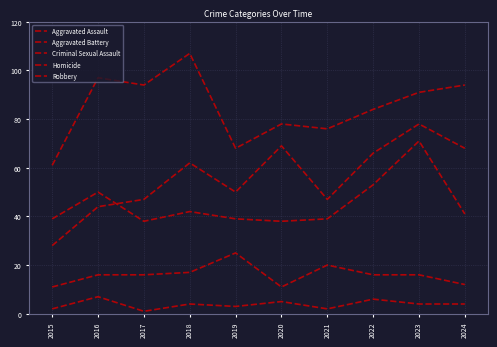

How many interior local peaks does the Aggravated Assault series have?

3